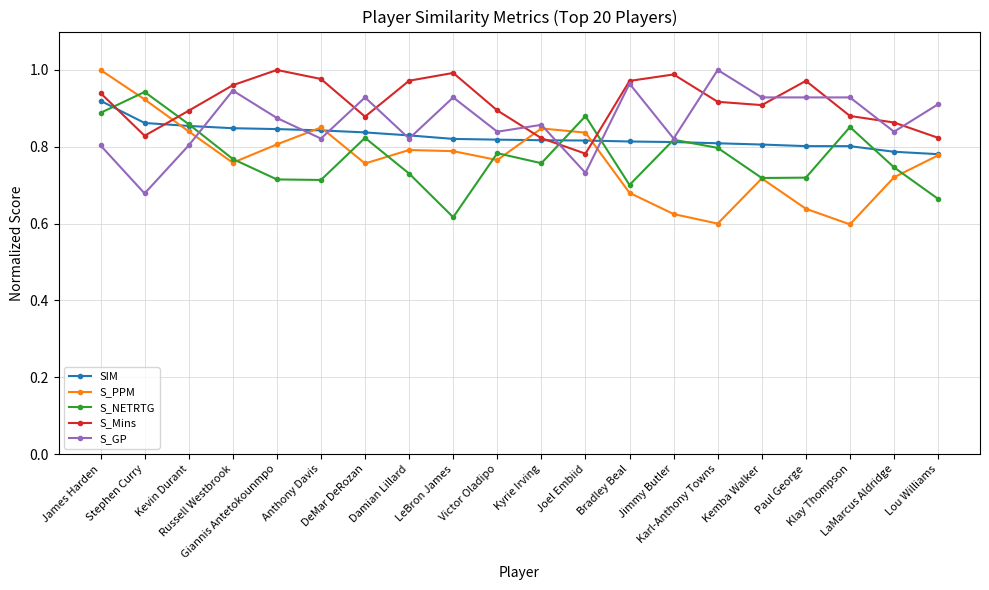

True or false: S_NETRTG has more than 0 interior local peaks.

True